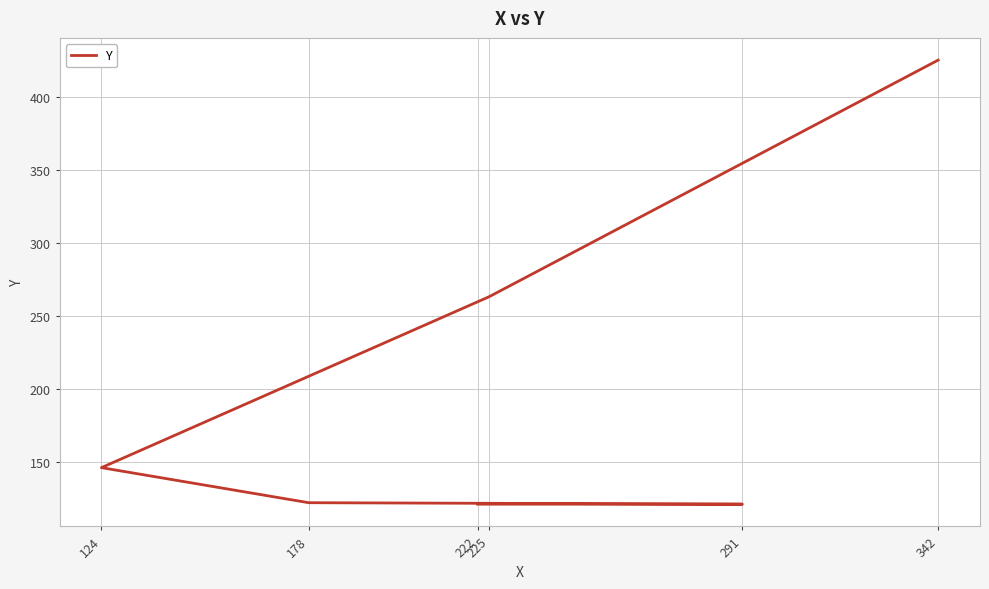

What is the label of the 6th point from the left?

342